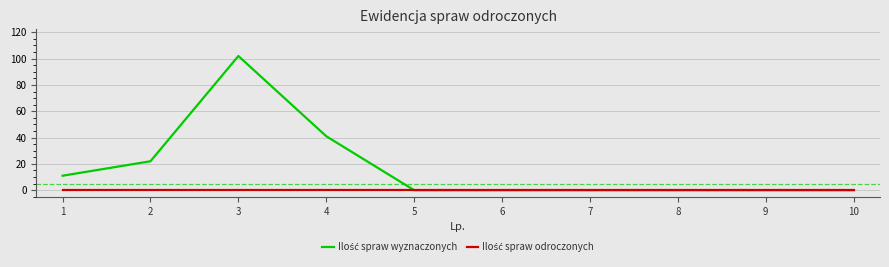

What is the spread (max minus min) of values at 4?

41